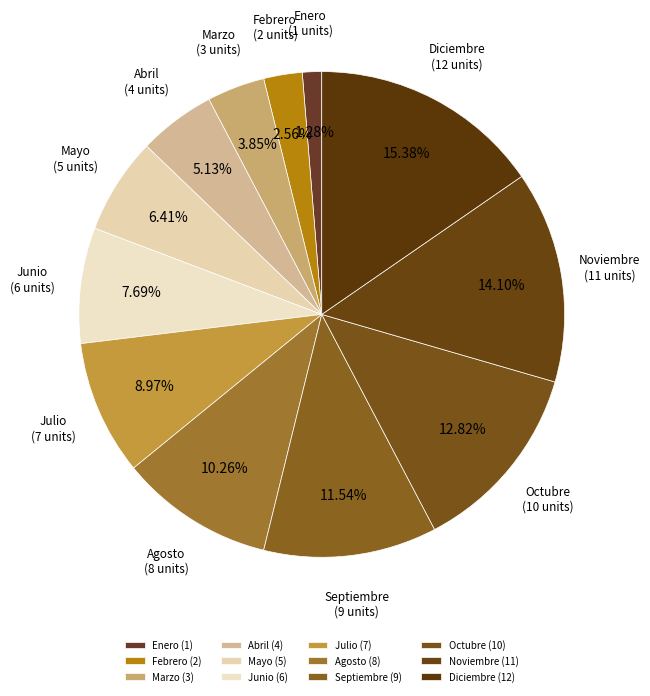

To the nearest percent, what is the difference between the Junio and Marzo slice percentages?

4%